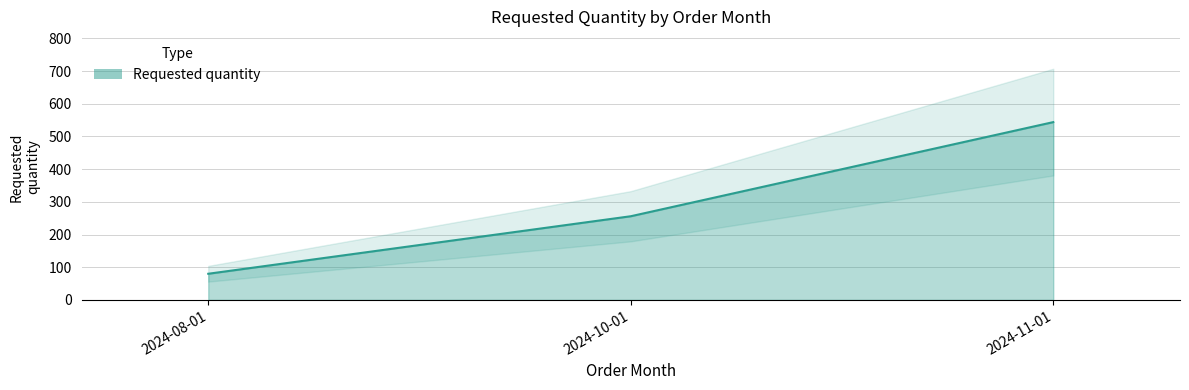

The value at 2024-11-01 is 779. True or false?

False